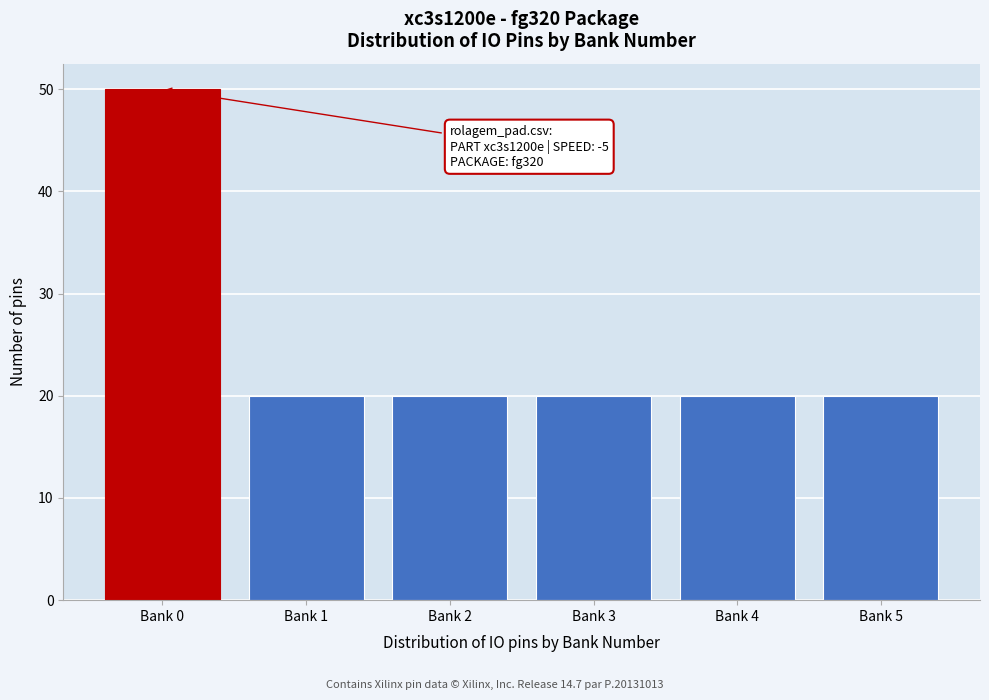

Reading left to right, list all the values displayed in this chart.

50	20	20	20	20	20